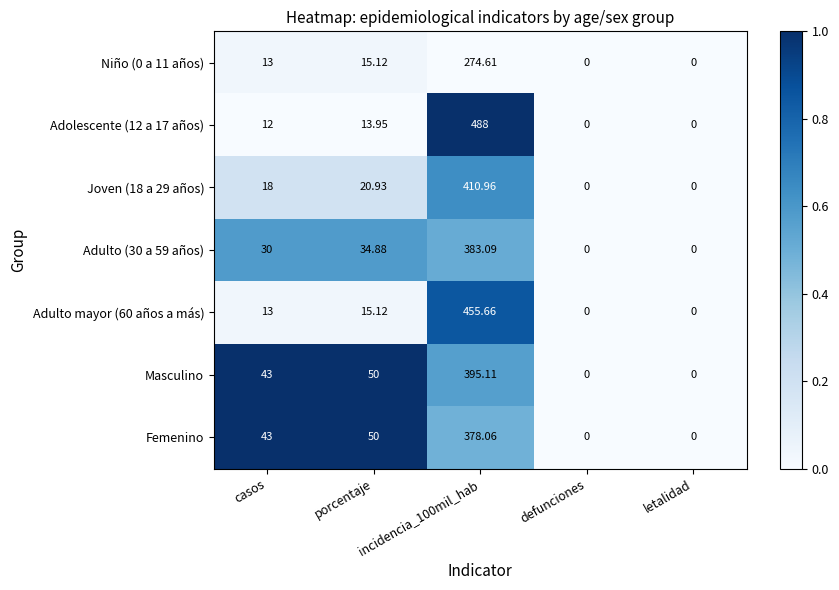

Rank the series at defunciones from lowest to highest value.

Niño (0 a 11 años), Adolescente (12 a 17 años), Joven (18 a 29 años), Adulto (30 a 59 años), Adulto mayor (60 años a más), Masculino, Femenino